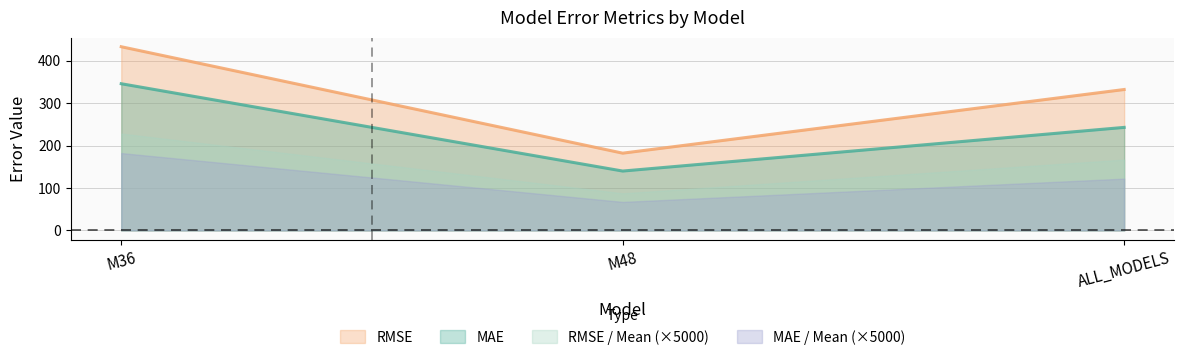

Which series changed the most between M36 and ALL_MODELS?

MAE